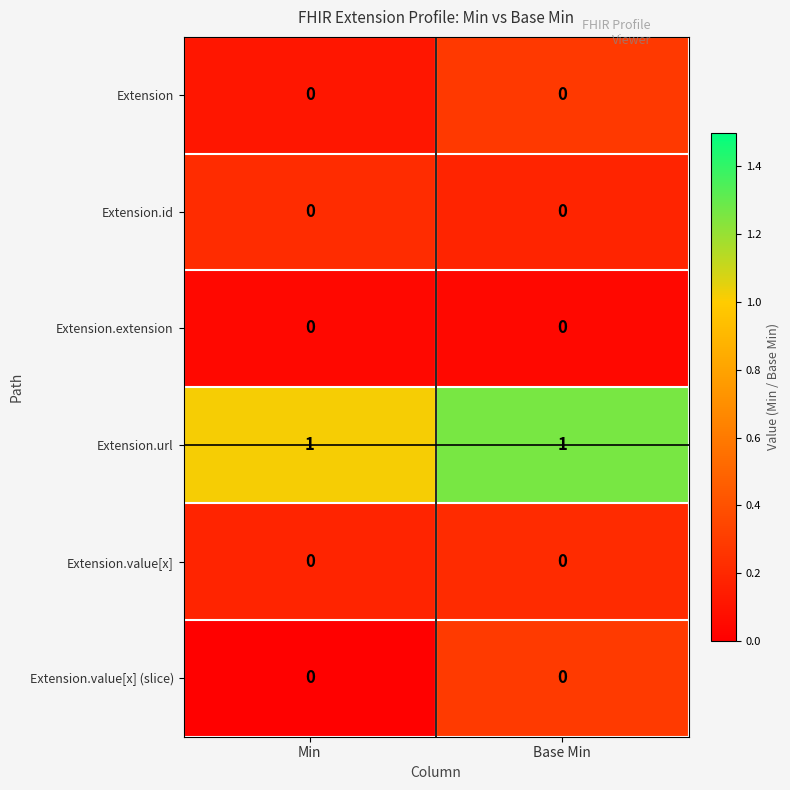

Reading right to left, transcribe all the data shown in this chart.

Extension: 0	0
Extension.id: 0	0
Extension.extension: 0	0
Extension.url: 1	1
Extension.value[x]: 0	0
Extension.value[x] (slice): 0	0